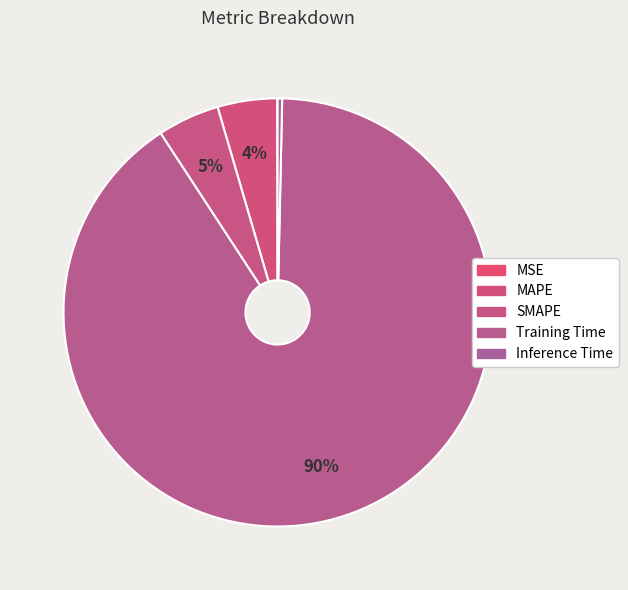

Which has a higher value, MAPE or Inference Time?

MAPE